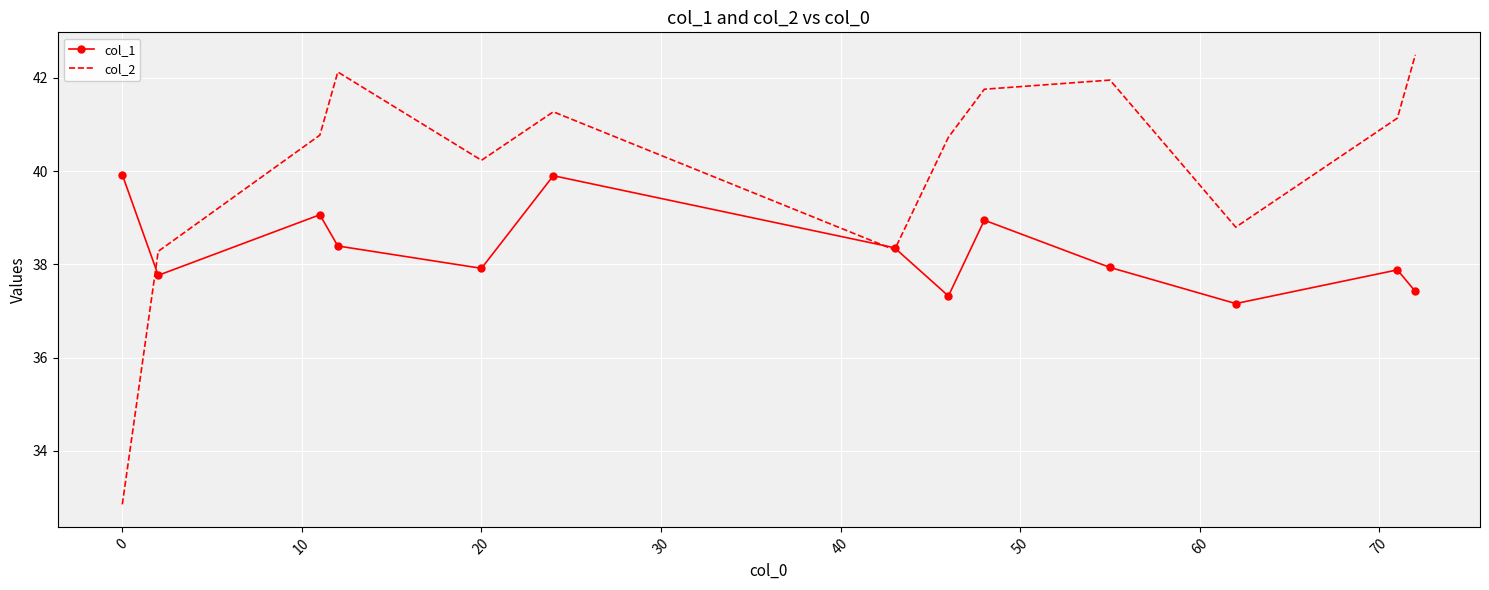

Rank the series by their average value, from highest to lowest.

col_2, col_1